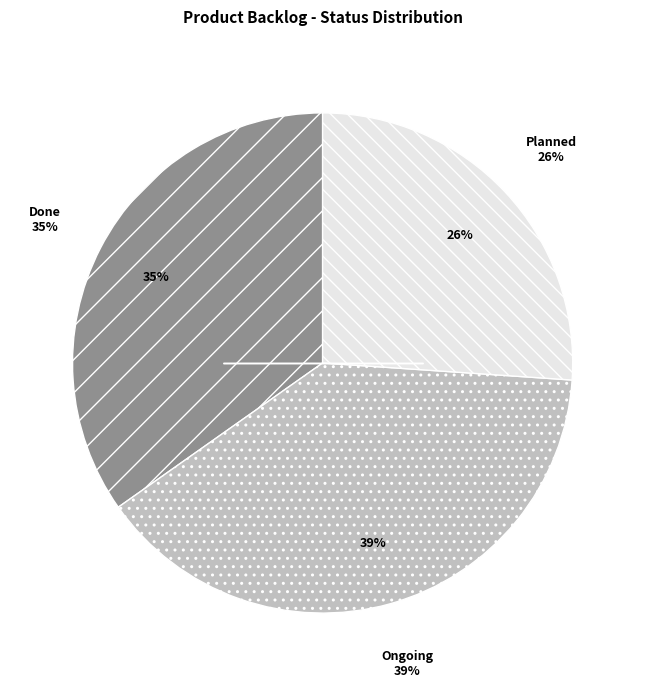

Combined, what portion of the pie is Ongoing and Done?

73.9%